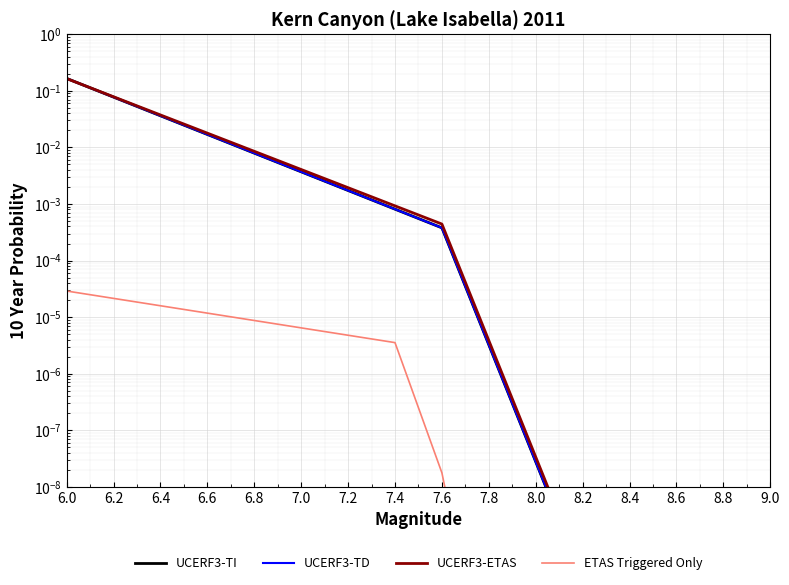

What is the highest value of the UCERF3-TI series?

0.2